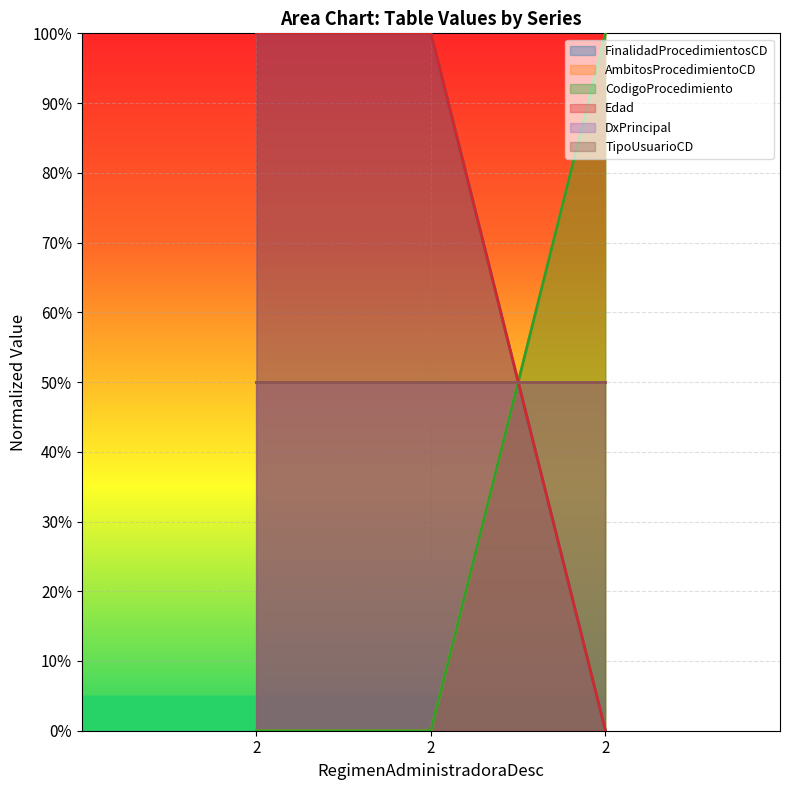

Does the chart display data point markers on the line(s)?

No